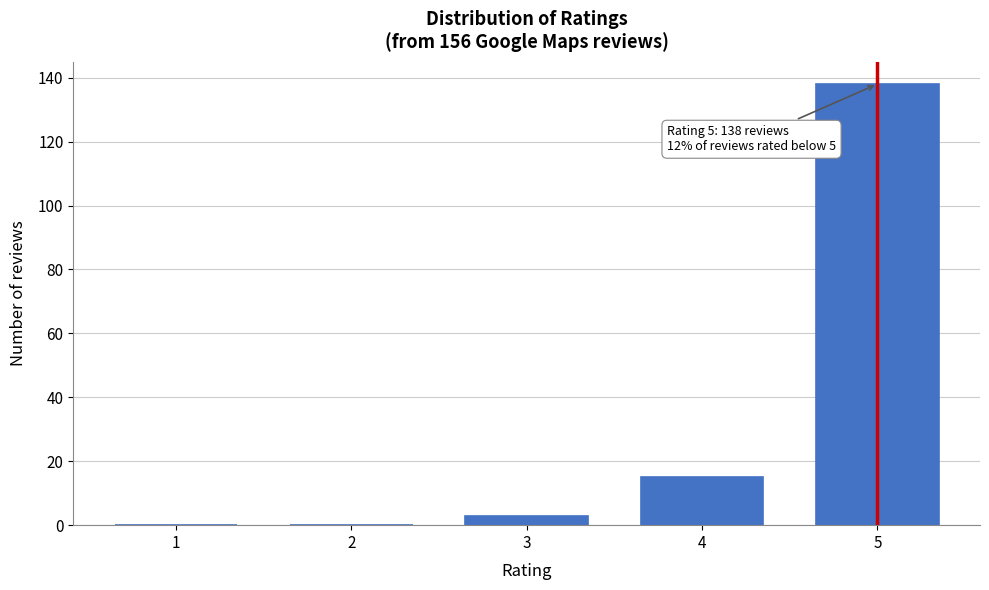

Reading left to right, what are all the values shown in this chart?

1=0	2=0	3=3	4=15	5=138